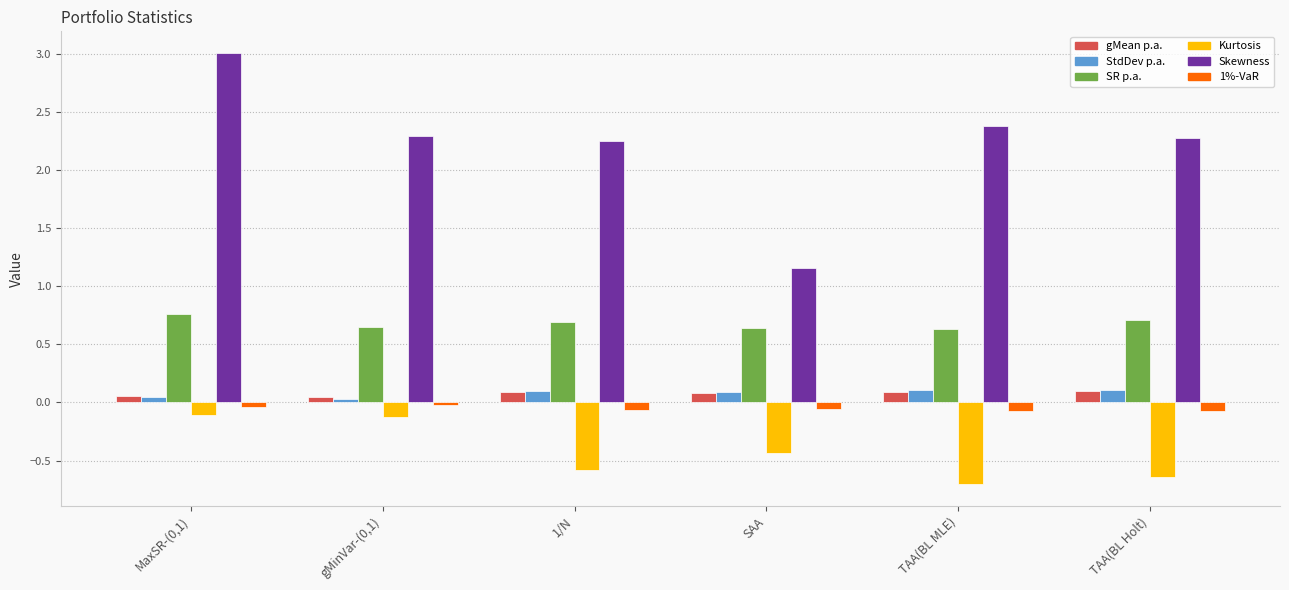

Does the chart contain any negative values?

Yes